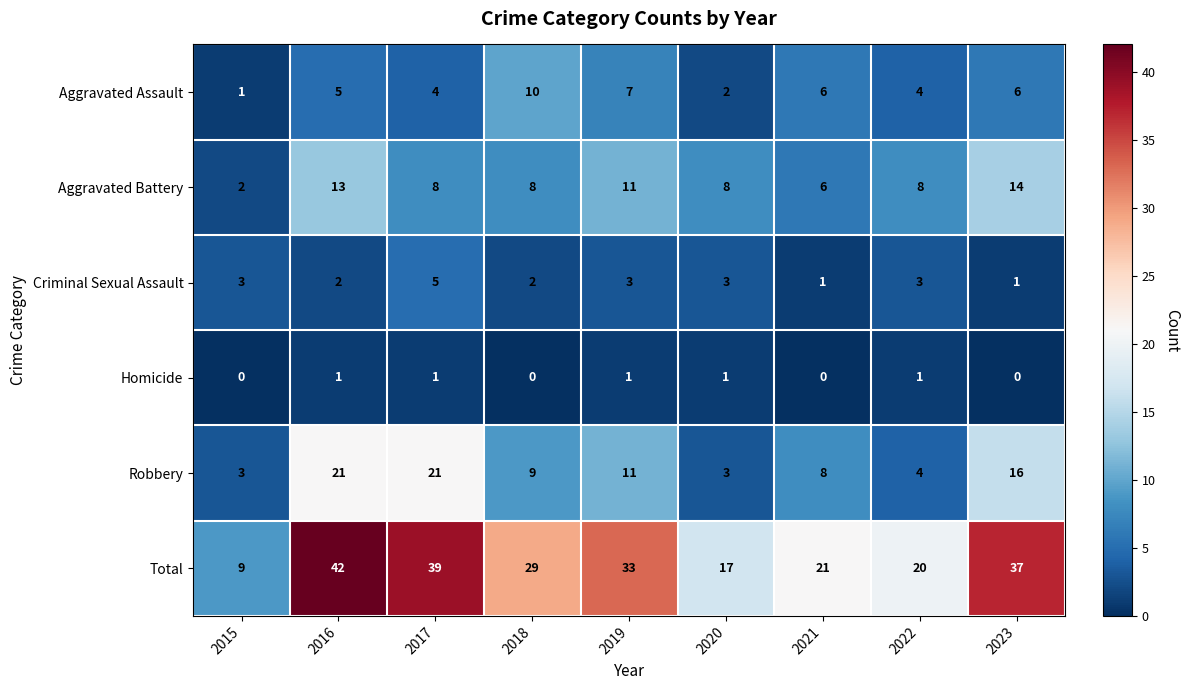

What is the spread (max minus min) of values at 2015?

9